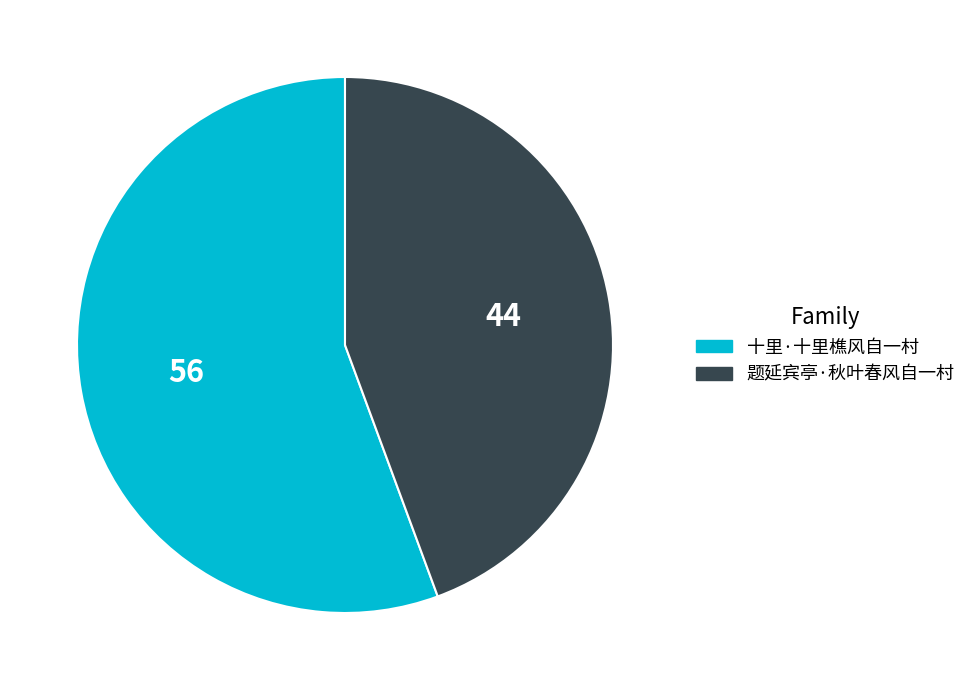

Which slice is the largest?

十里·十里樵风自一村